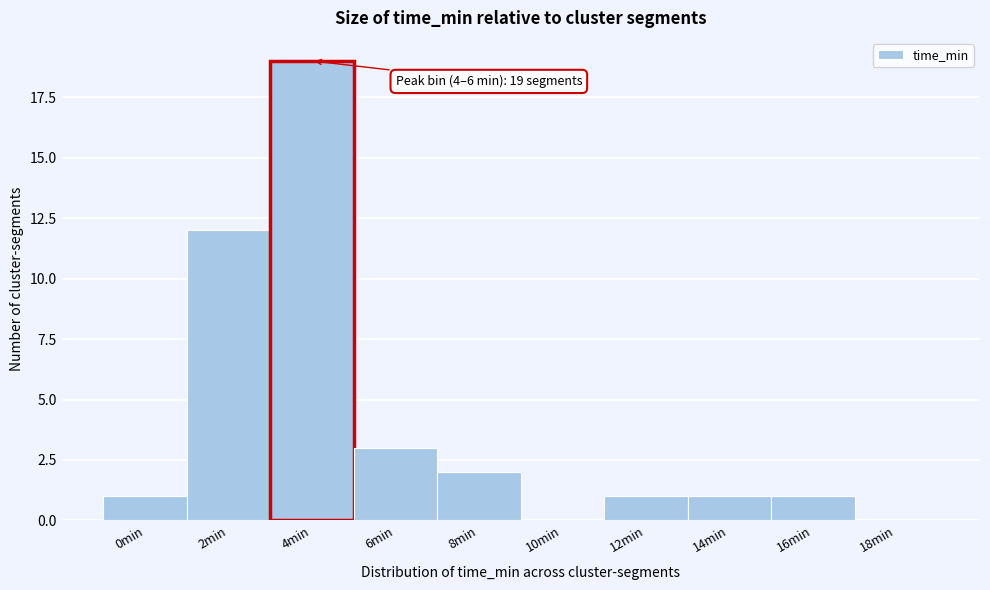

Reading right to left, list all the values displayed in this chart.

18min=0	16min=1	14min=1	12min=1	10min=0	8min=2	6min=3	4min=19	2min=12	0min=1